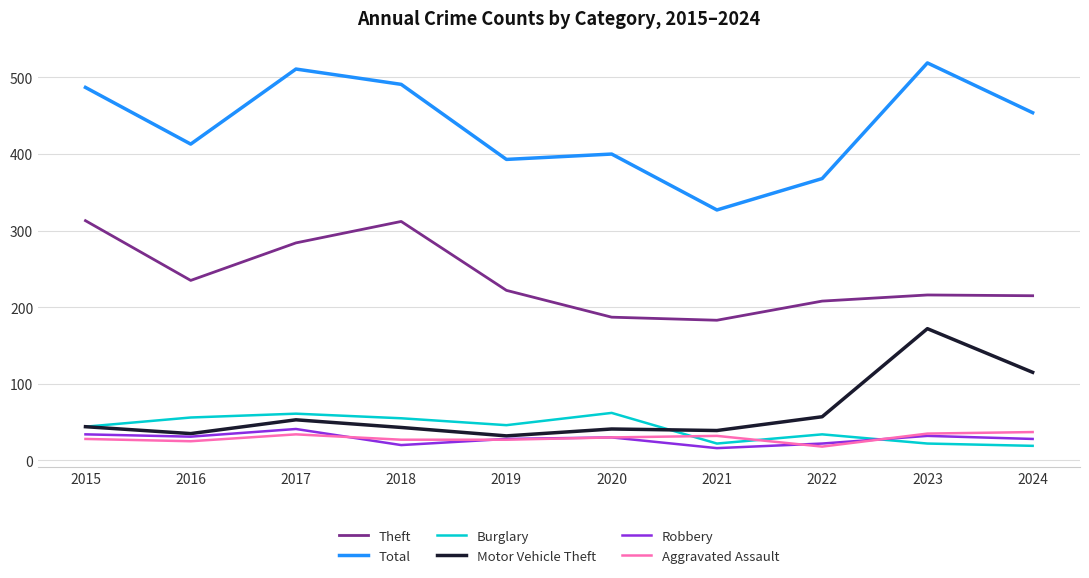

What is the minimum value shown in the chart?

16